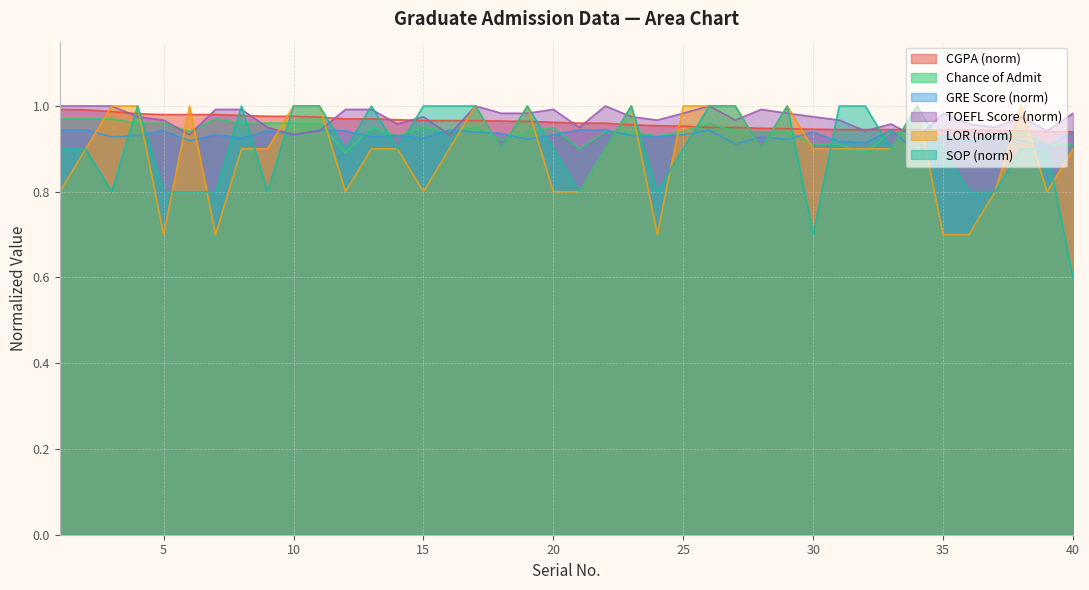

What is the approximate value of TOEFL Score (norm) at 21?

0.9